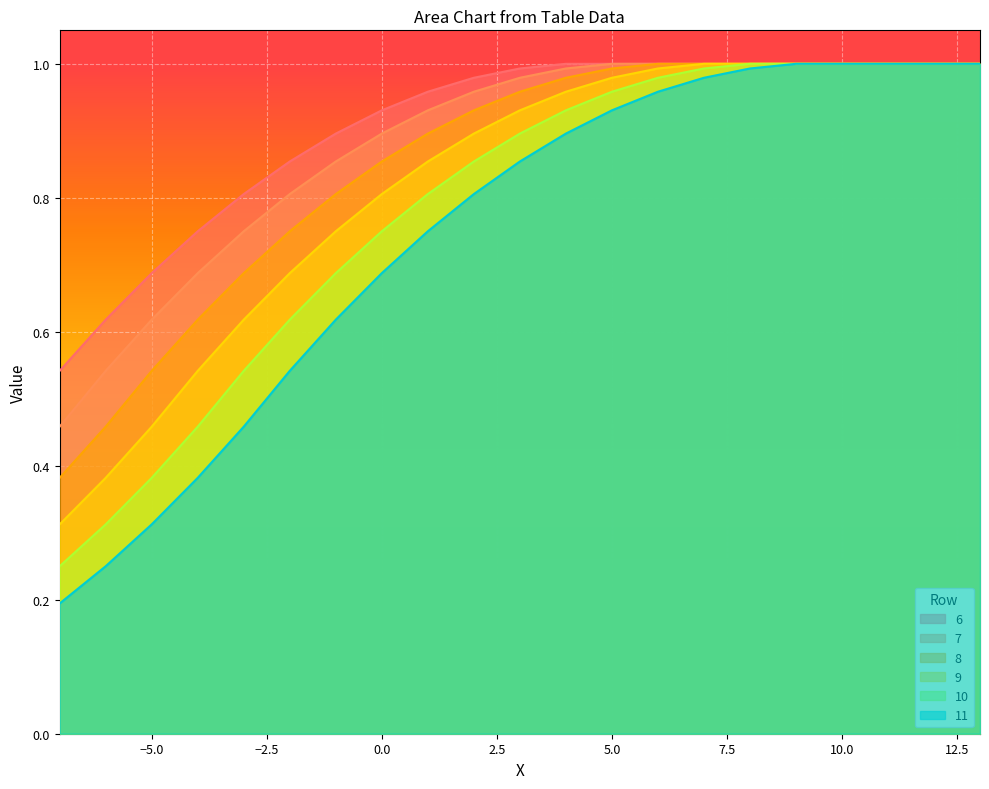

Between -7 and 3, which is larger?

3